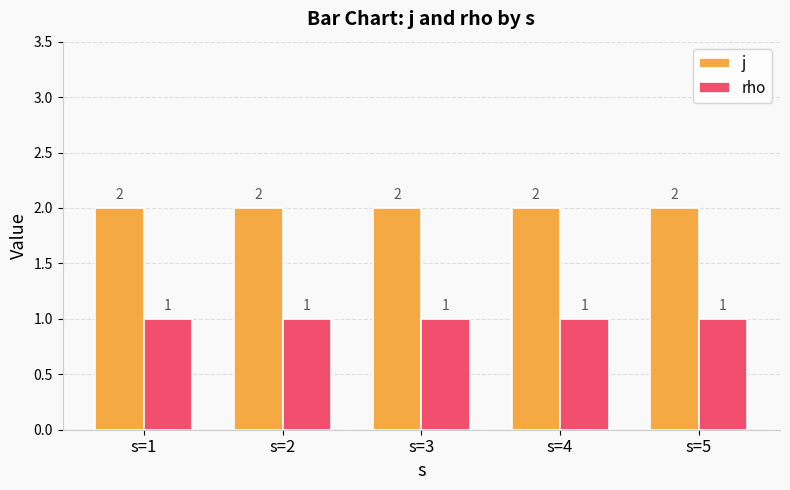

What are all the series names shown in the legend?

j, rho